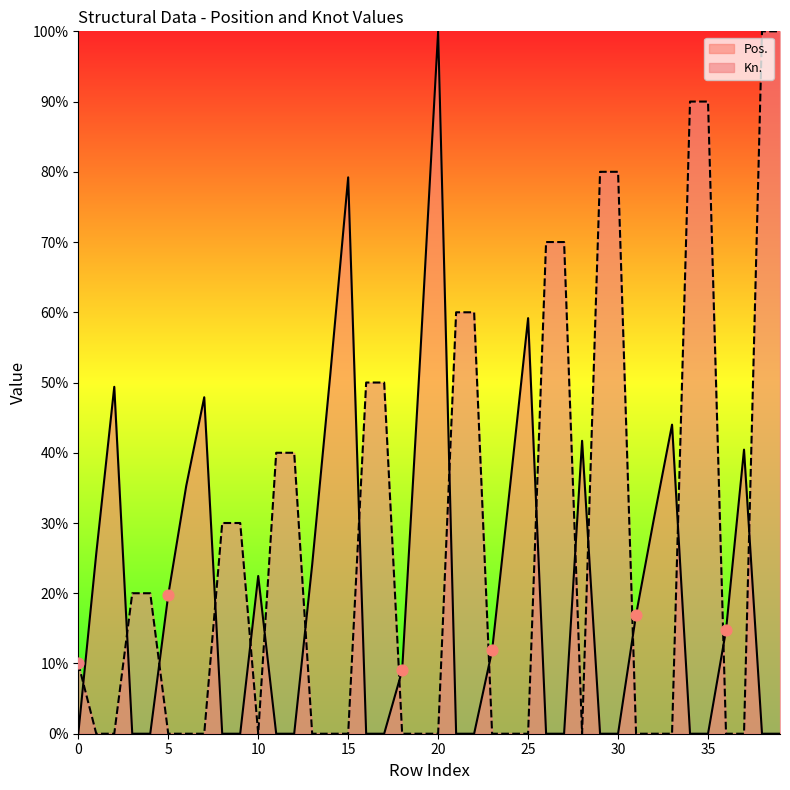

Is the value of Kn. at 38 greater than the value of Pos. at 13?

Yes